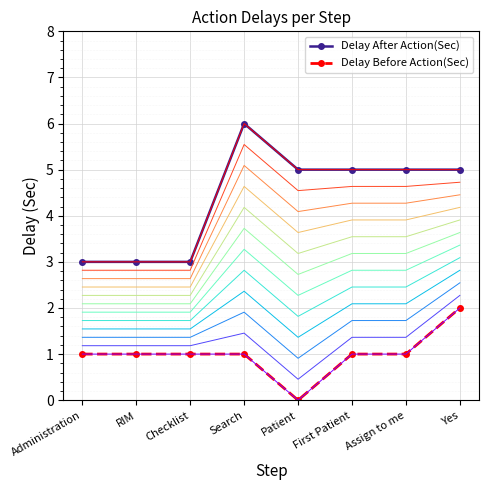

How many interior local peaks does the Delay After Action(Sec) series have?

1